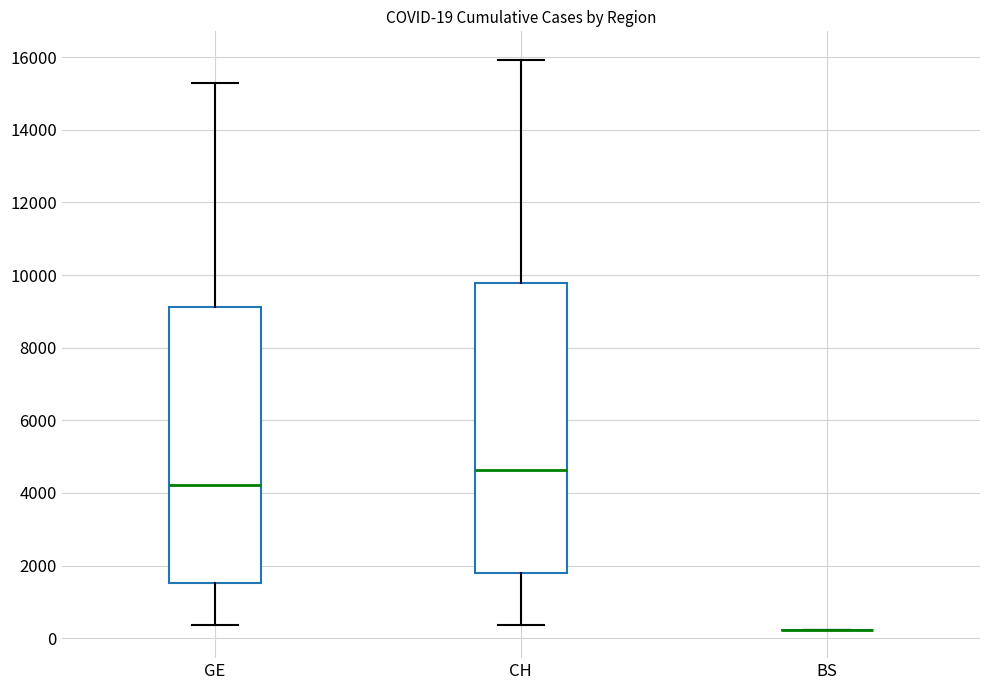

Which box is the tallest, from its lower edge to its upper edge?

CH